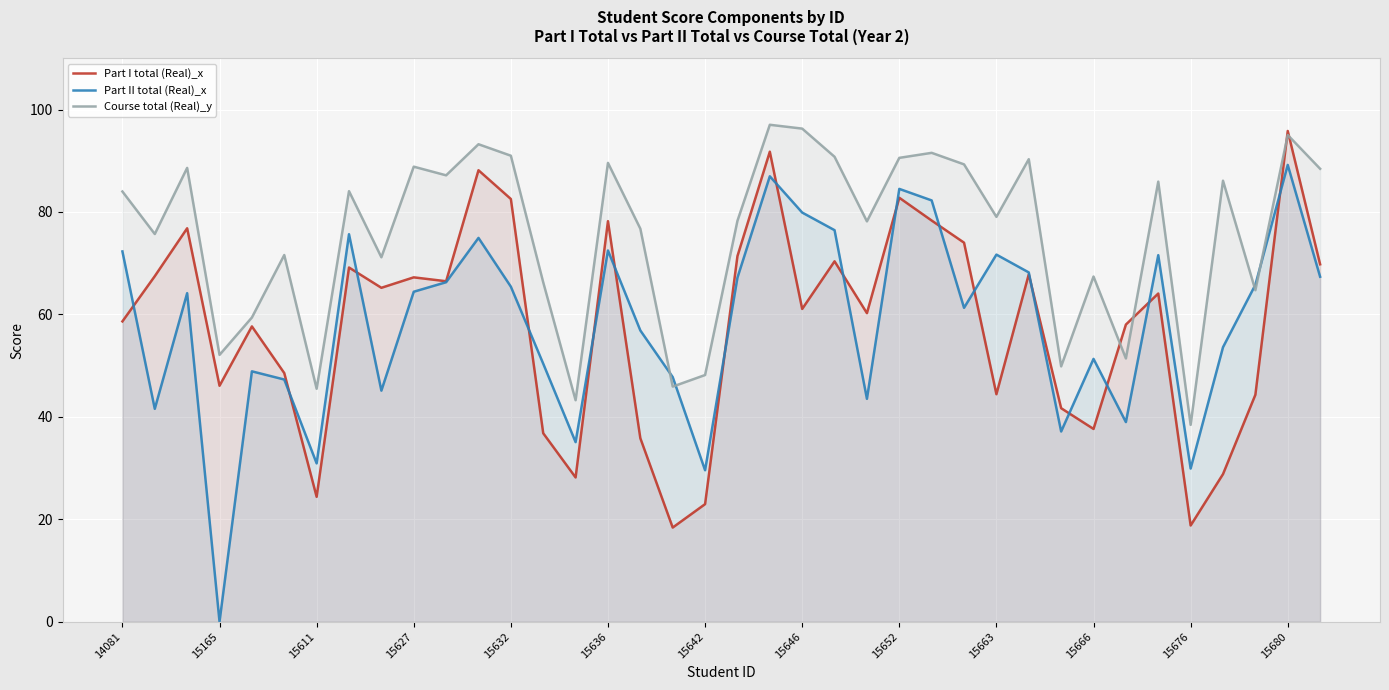

What are all the series names shown in the legend?

Part I total (Real)_x, Part II total (Real)_x, Course total (Real)_y